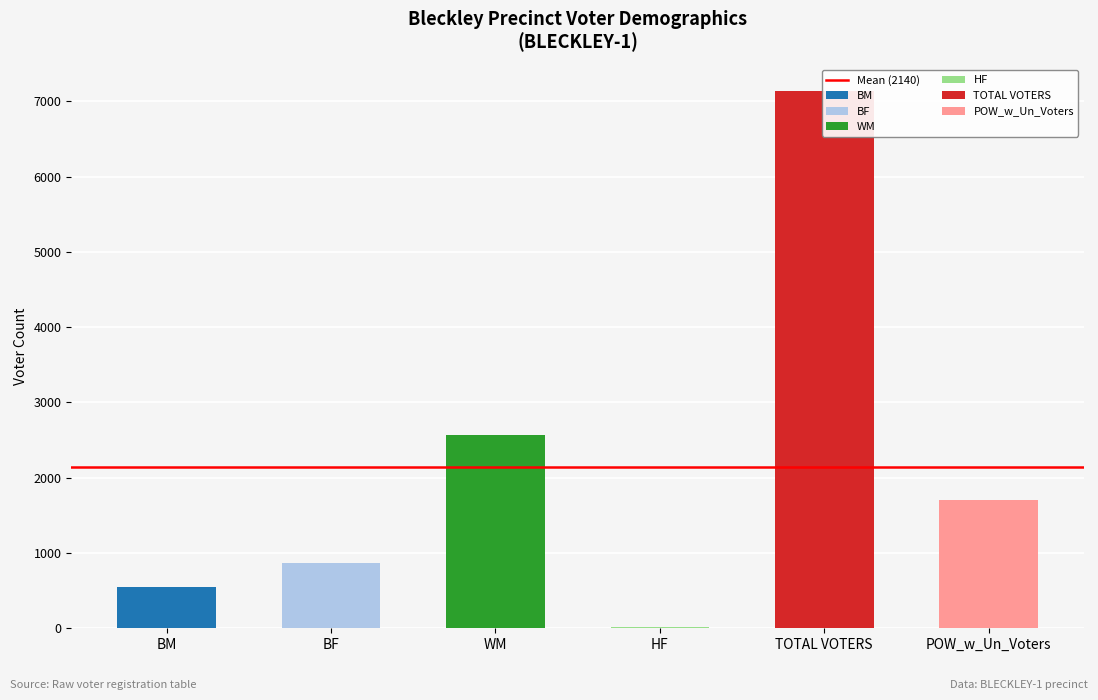

How many series are shown in this chart?

6